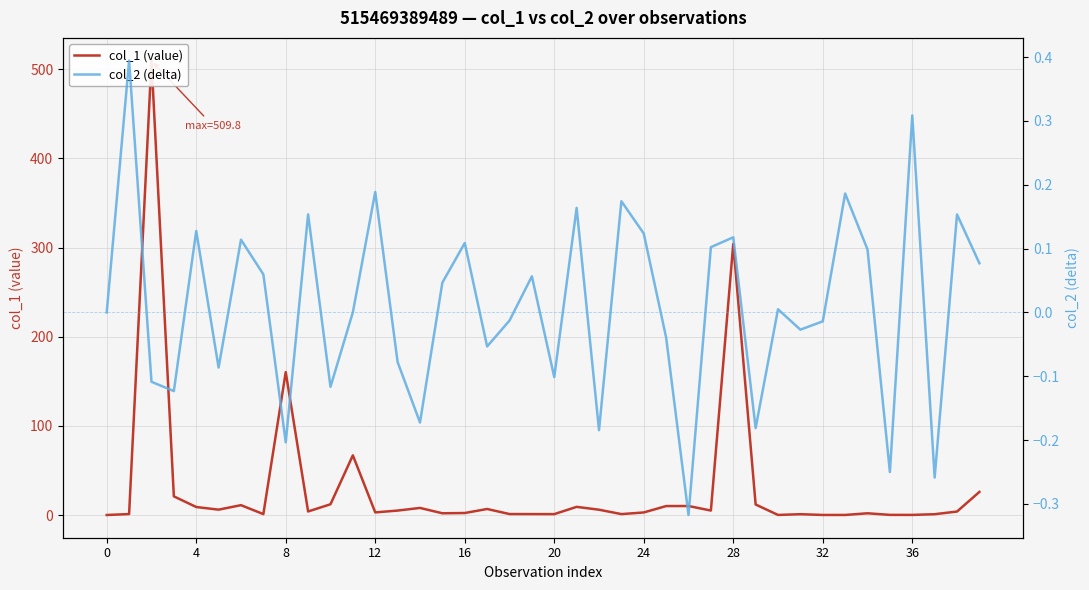

Reading right to left, what are all the values shown in this chart?

col_1 (value): 25.9	3.9	0.9	0.1	0.1	1.9	0.1	0.1	0.9	0.1	11.8	304.2	5.0	10.1	10.0	2.9	1.0	5.9	9.1	1.0	1.0	1.1	6.7	2.2	1.9	7.9	5.0	2.9	66.9	12.1	4.0	160.3	1.0	11.0	6.0	9.0	20.9	509.8	1.1	0.0
col_2 (delta): 0.1	0.2	-0.3	0.3	-0.3	0.1	0.2	-0.0	-0.0	0.0	-0.2	0.1	0.1	-0.3	-0.0	0.1	0.2	-0.2	0.2	-0.1	0.1	-0.0	-0.1	0.1	0.0	-0.2	-0.1	0.2	0.0	-0.1	0.2	-0.2	0.1	0.1	-0.1	0.1	-0.1	-0.1	0.4	0.0